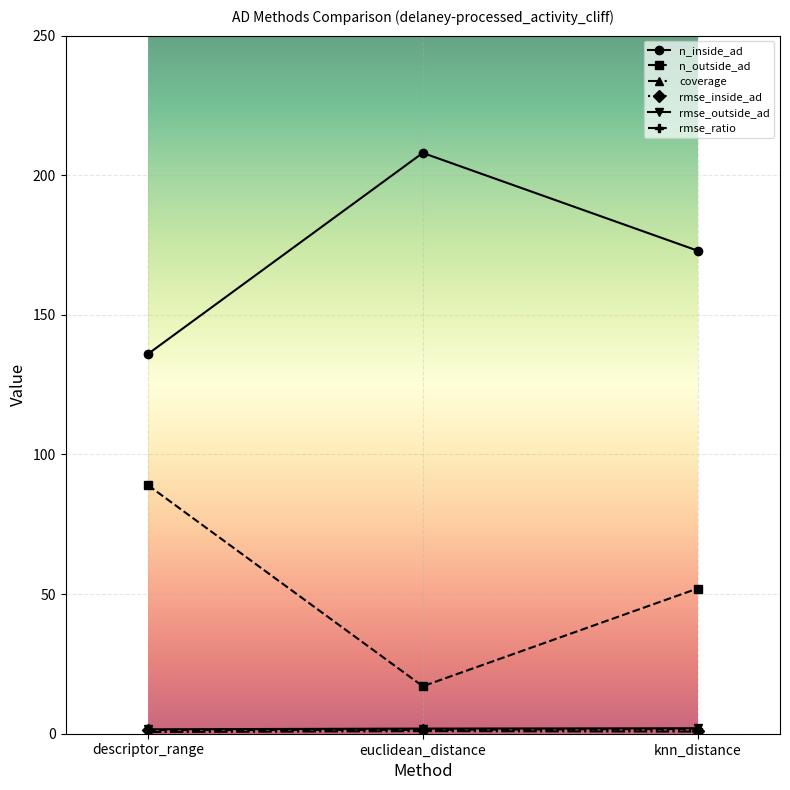

What is the label of the 3rd point from the left?

knn_distance